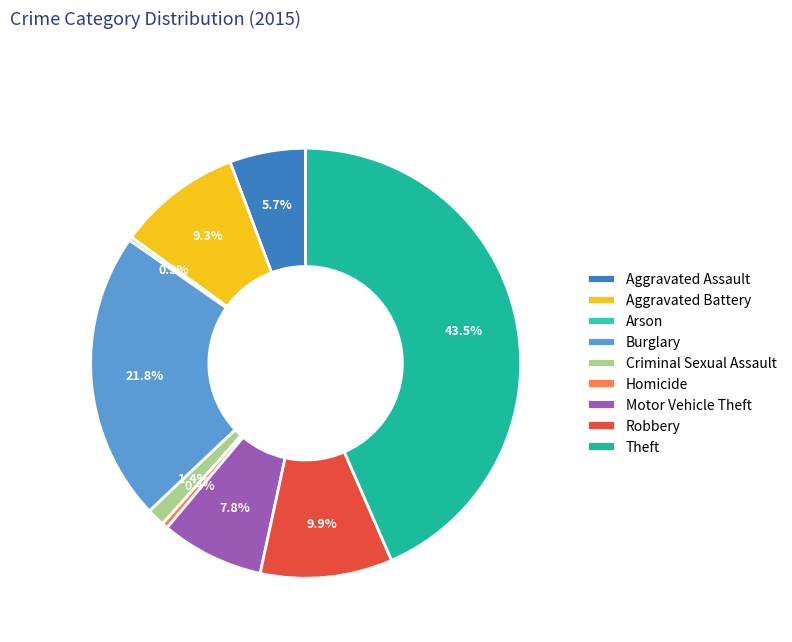

To the nearest percent, what is the difference between the largest and smallest slice percentages?

43%